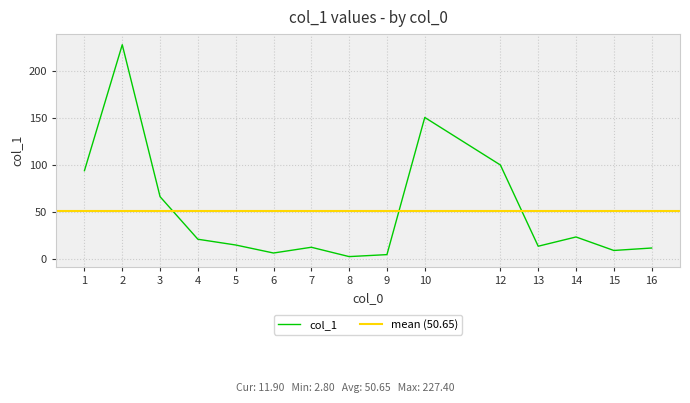

What is the minimum value shown in the chart?

2.8